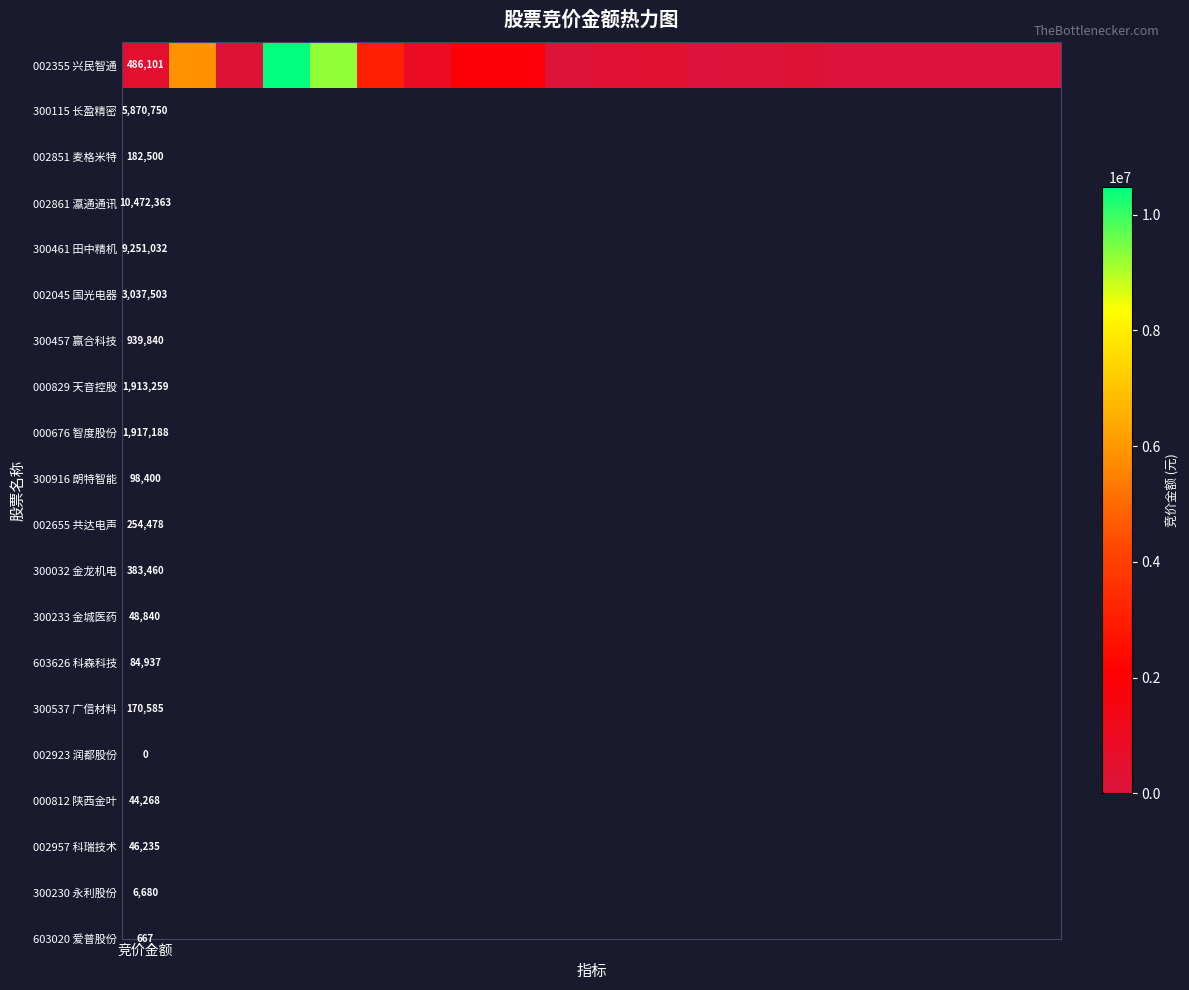

True or false: the data shows -7186364 at 15.

False